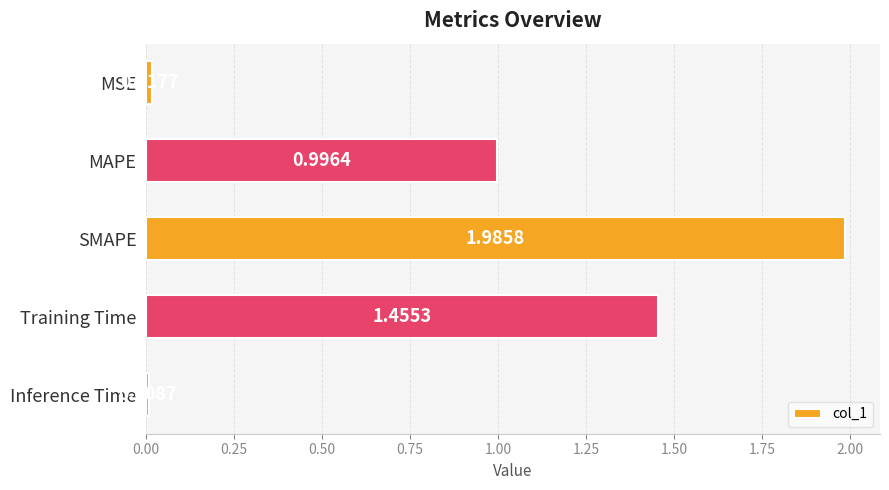

List the labels in order of value, largest first.

SMAPE, Training Time, MAPE, MSE, Inference Time